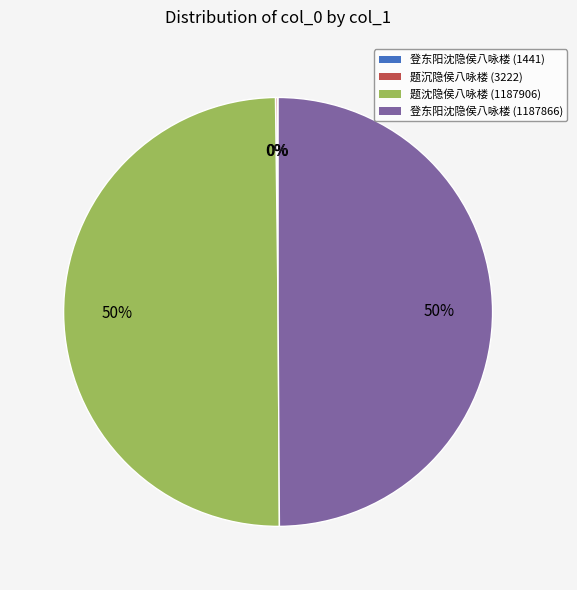

To the nearest percent, what is the difference between the largest and smallest slice percentages?

50%